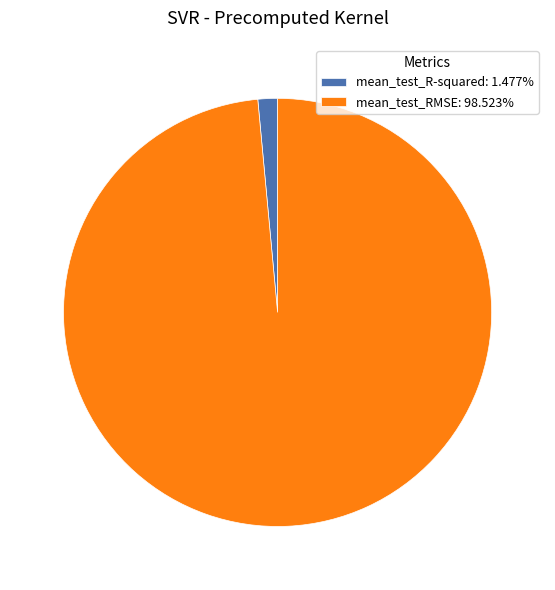

Combined, do mean_test_RMSE and mean_test_R-squared account for over 50%?

Yes